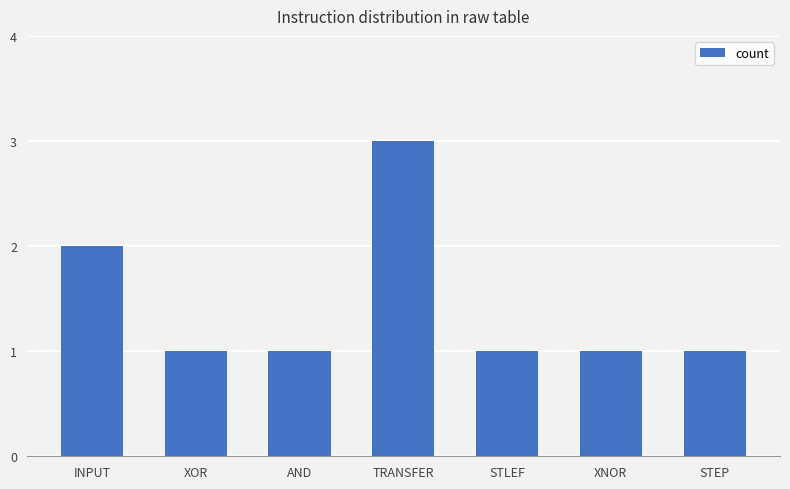

What is the difference between the maximum and minimum values?

2